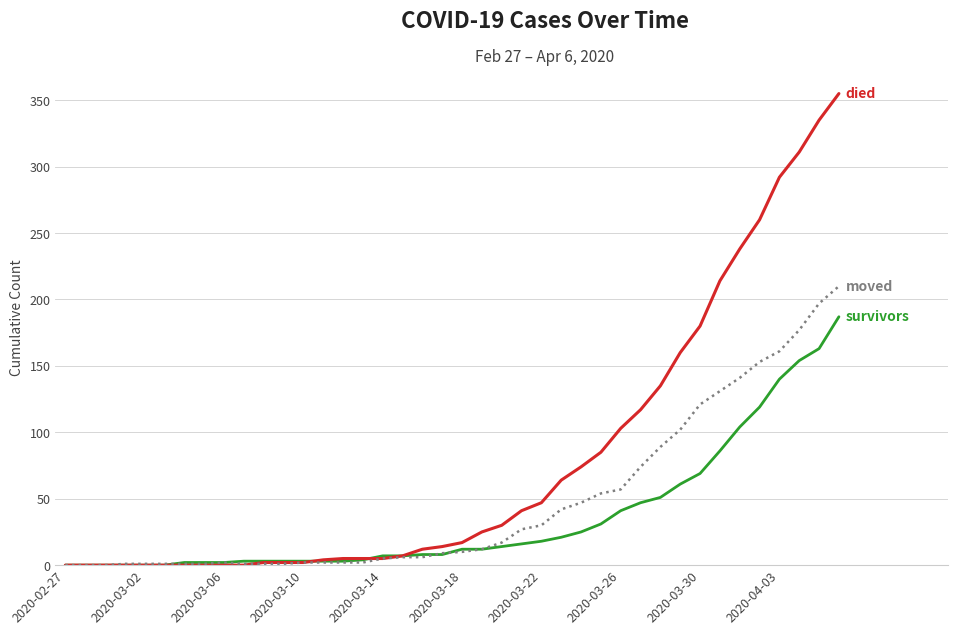

What is the maximum value shown in the chart?

355